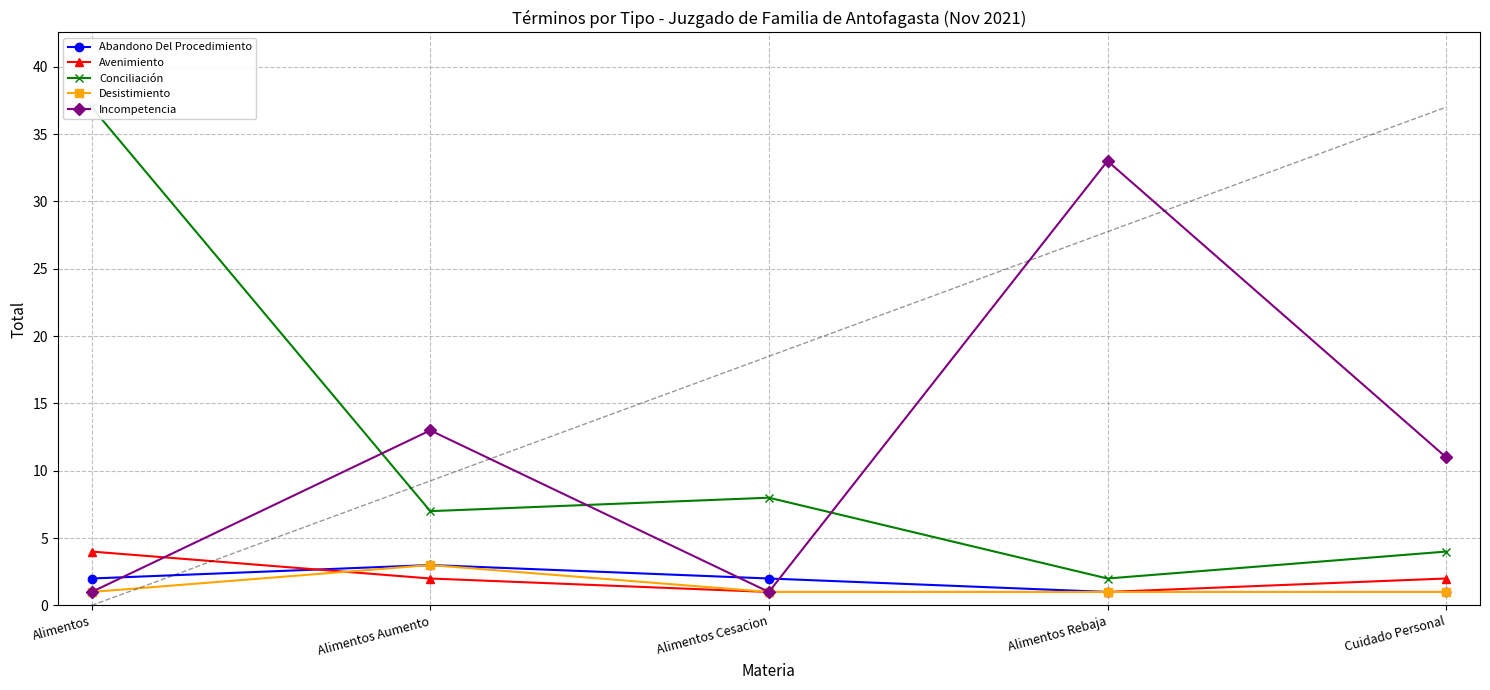

At which label does Incompetencia reach its minimum?

Alimentos